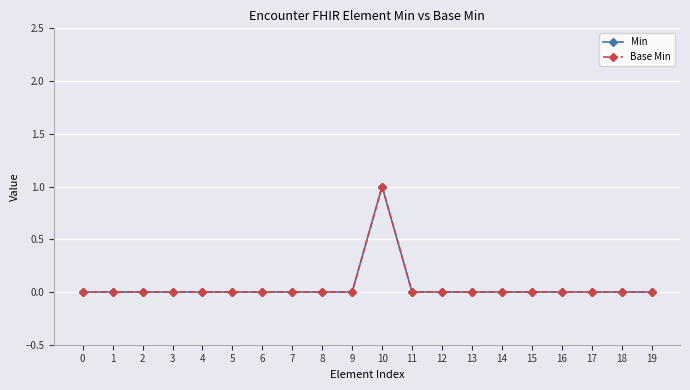

Which category has the highest value in the Min series?

10